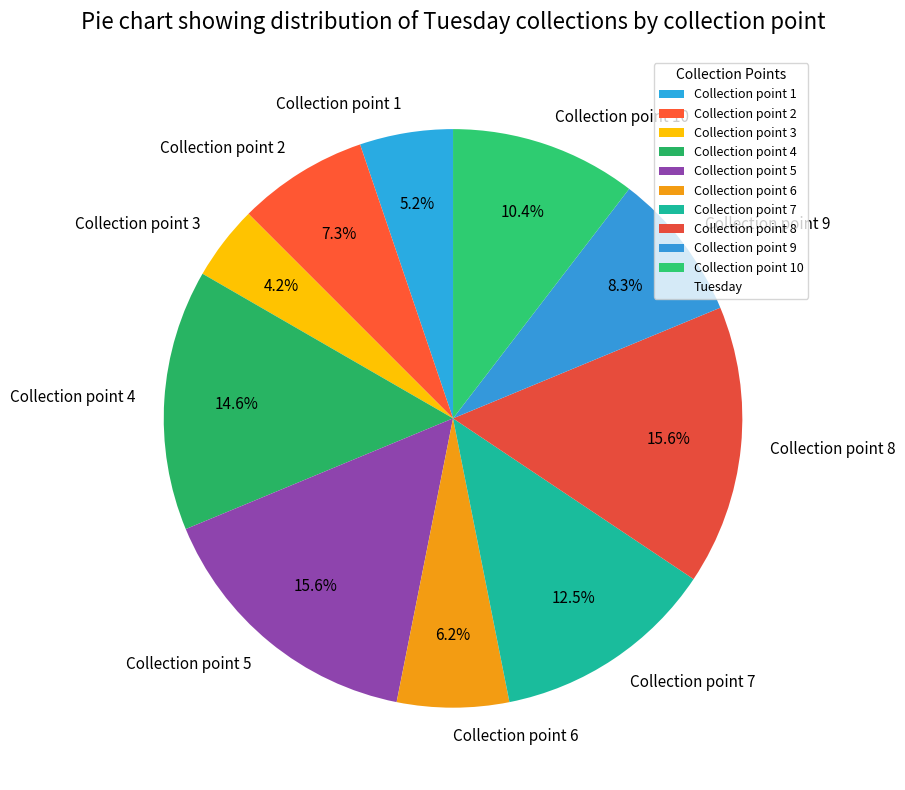

Is there a majority slice in this chart?

No